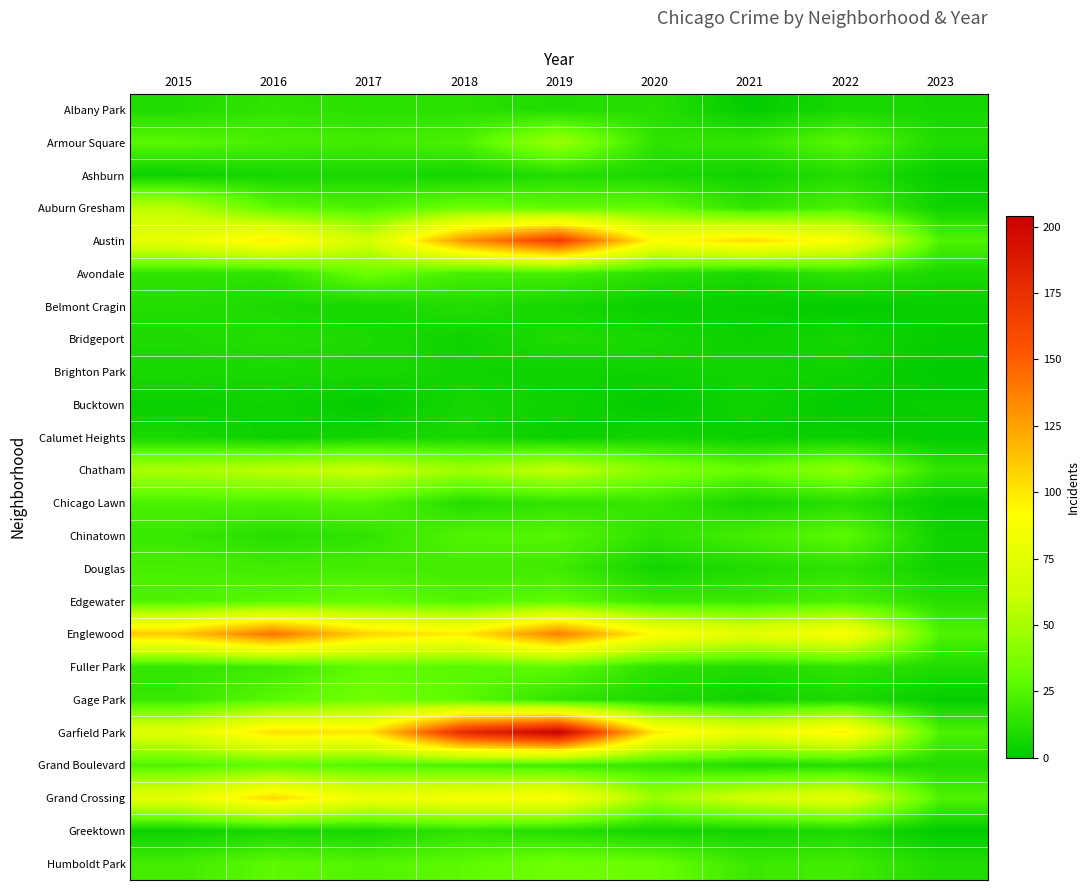

At which category does the chart reach its minimum across all series?

2023